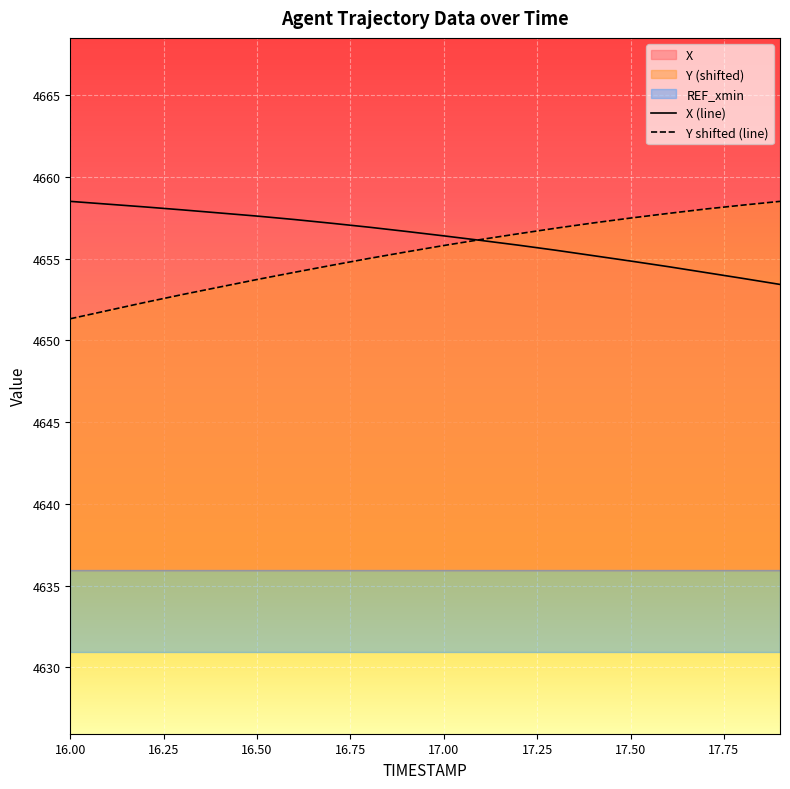

What is the maximum value for X (line)?

4658.5